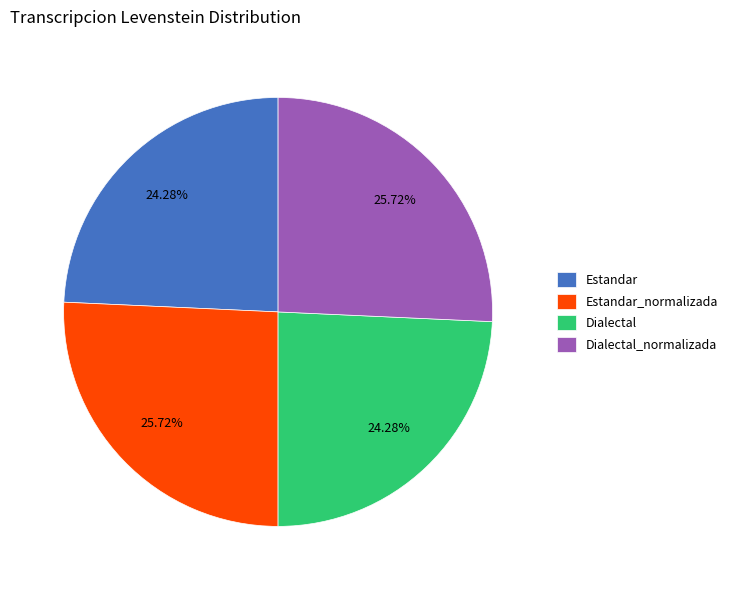

Which has a higher value, Estandar or Estandar_normalizada?

Estandar_normalizada